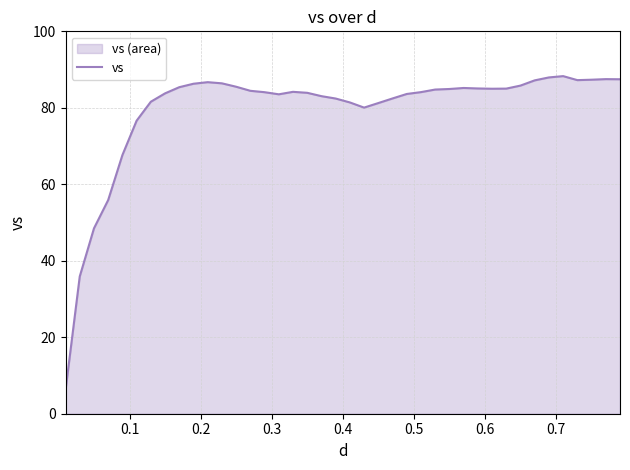

What is the difference between the maximum and minimum values?

82.2